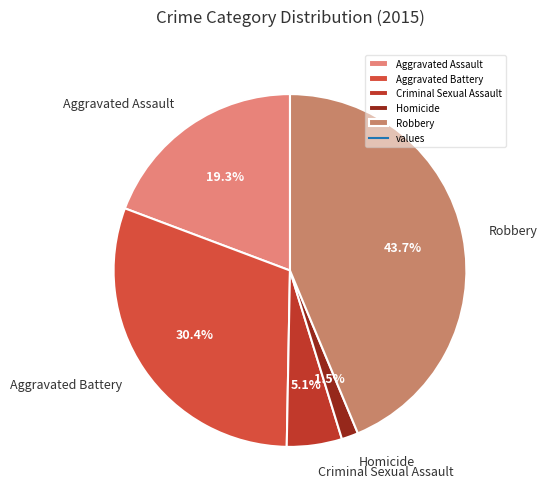

Is Aggravated Battery the majority of the pie?

No